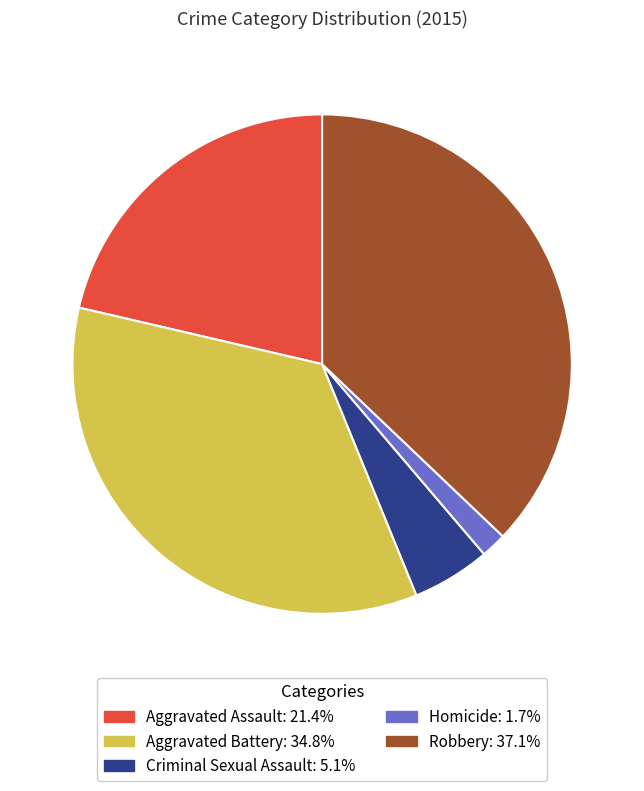

Approximately how many times larger is the value at Robbery compared to Aggravated Battery?

1.1